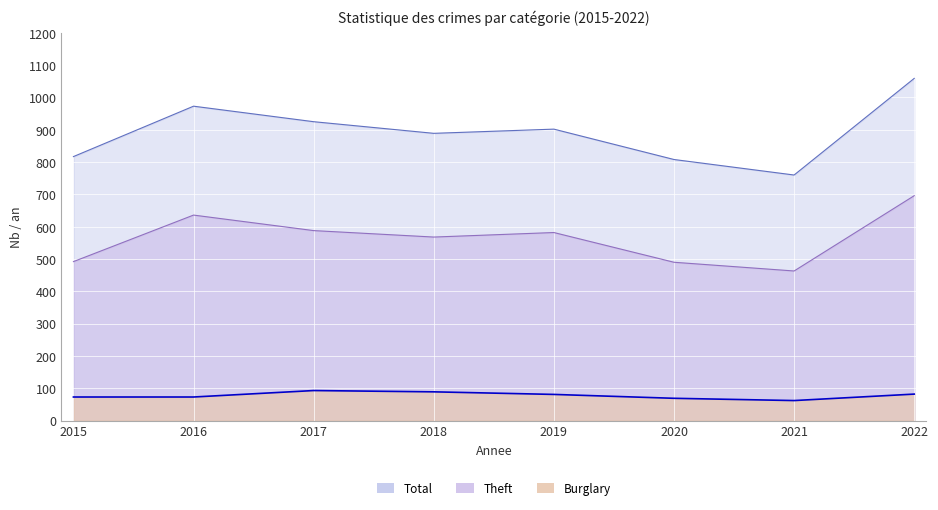

Reading left to right, list all the values displayed in this chart.

Theft: 492	636	588	568	582	490	463	696
Total: 817	973	925	889	902	808	760	1059
Burglary: 73	73	93	89	81	69	62	82